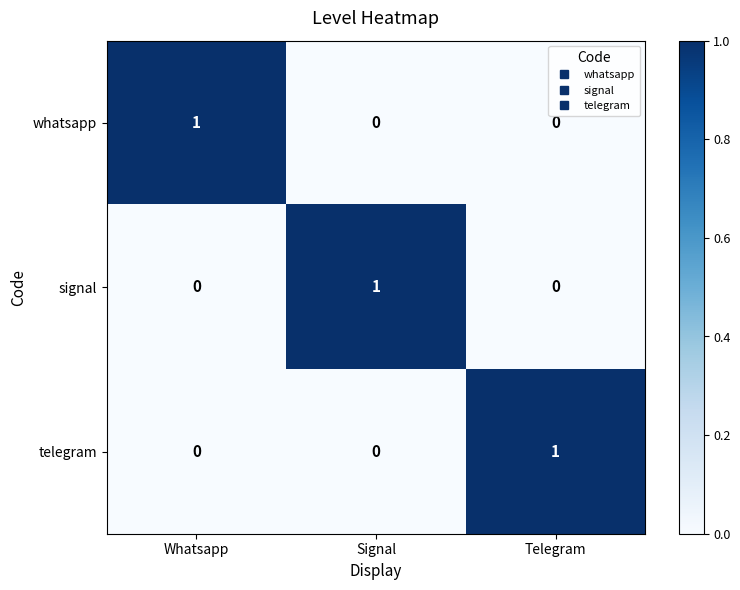

How many values in whatsapp are above zero?

1